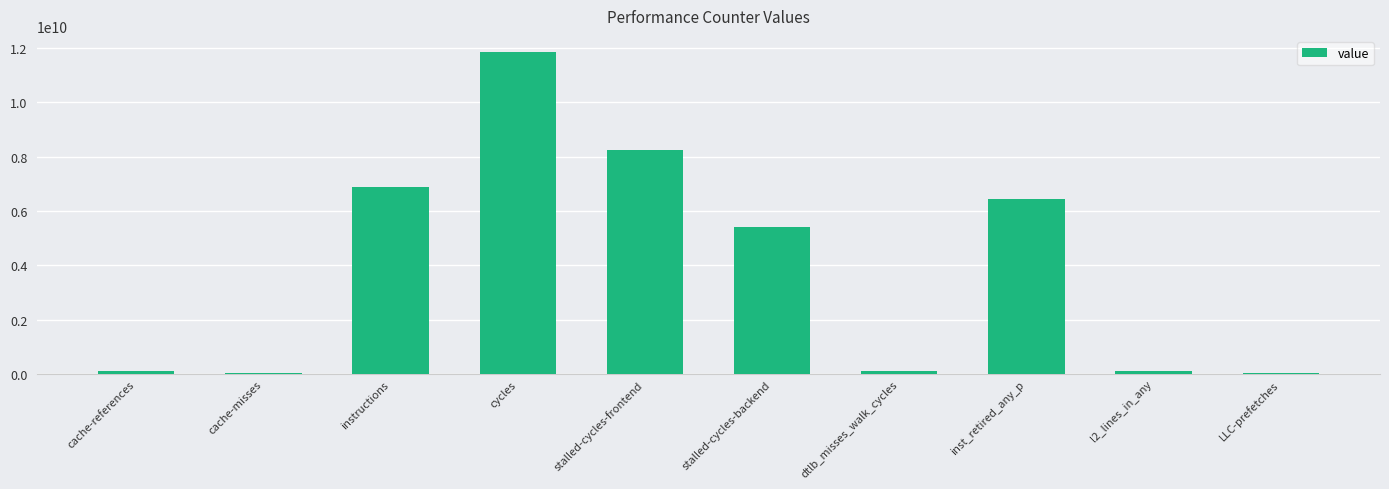

True or false: the data shows 5430251964 at stalled-cycles-backend.

True